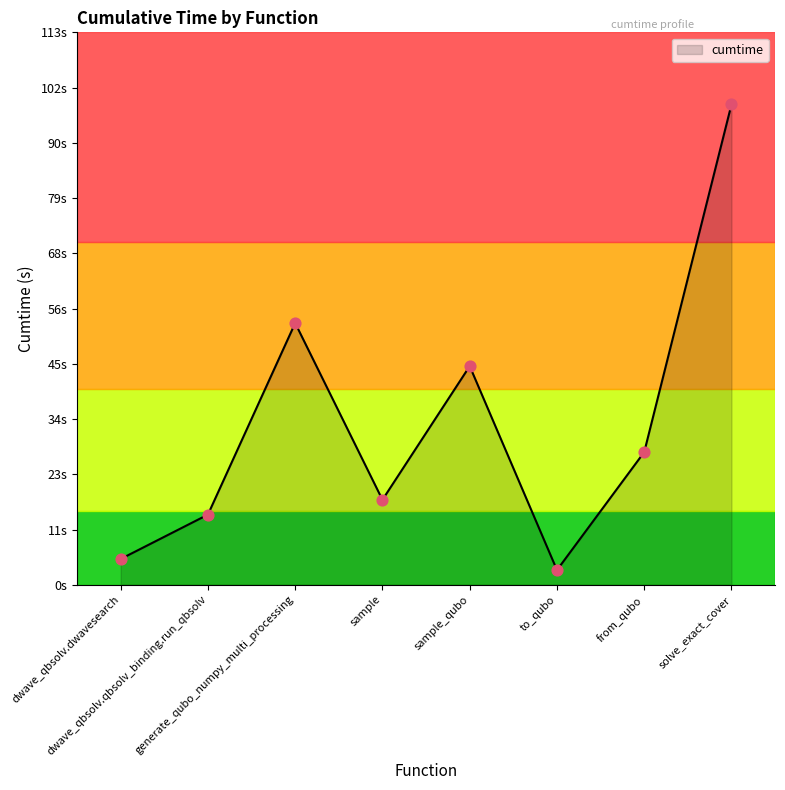

What is the ratio of the value at to_qubo to the value at from_qubo?

0.1